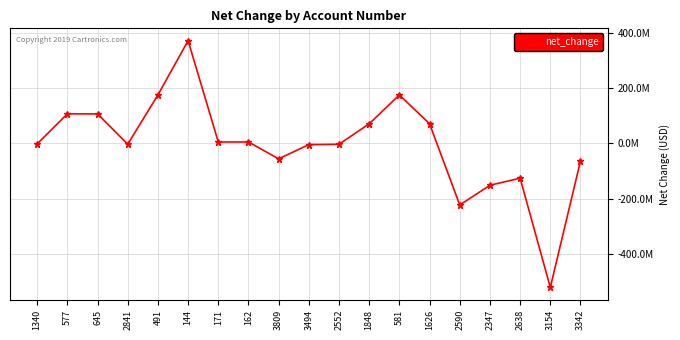

How many points are higher than both their immediate neighbors (excluding endpoints)?

3